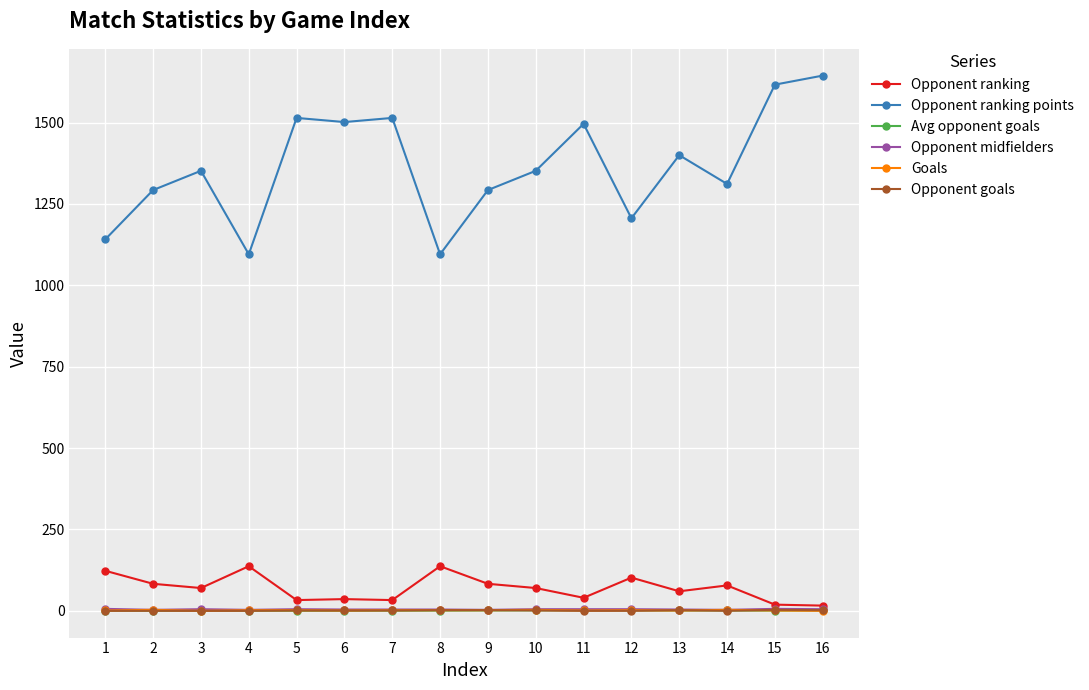

What is the difference between the maximum and second lowest values in the Opponent goals series?

3.0